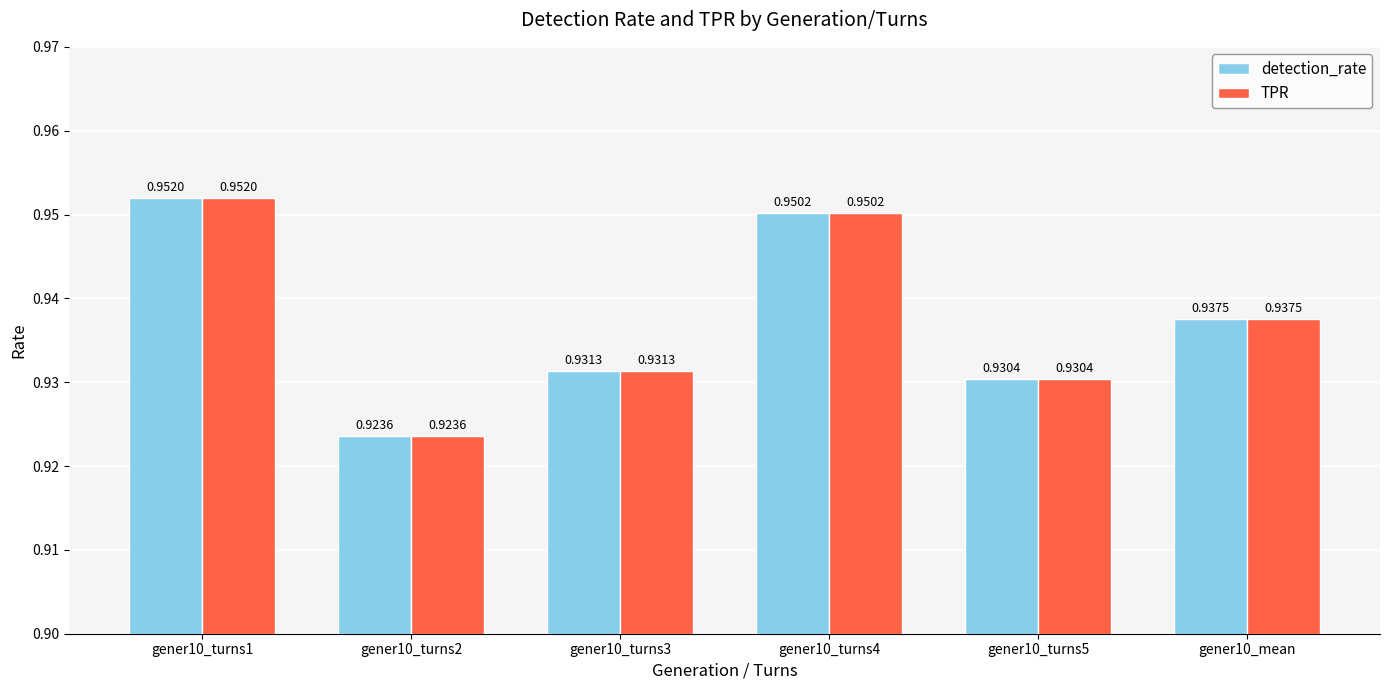

What is the sum of all detection_rate values?

5.6